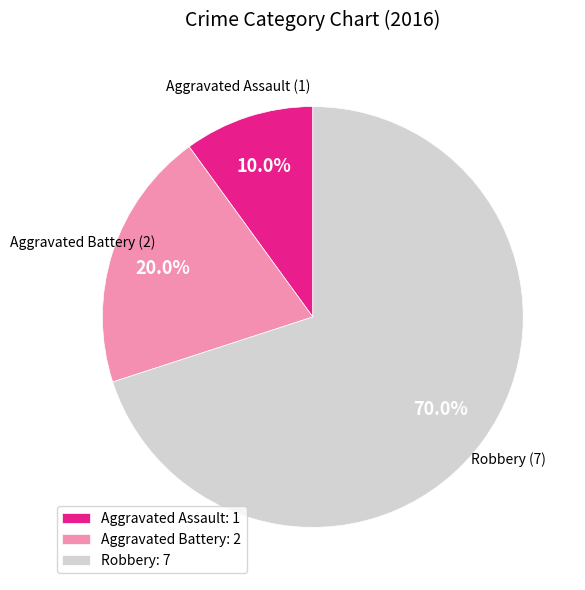

To the nearest percent, what portion does Robbery represent?

70%